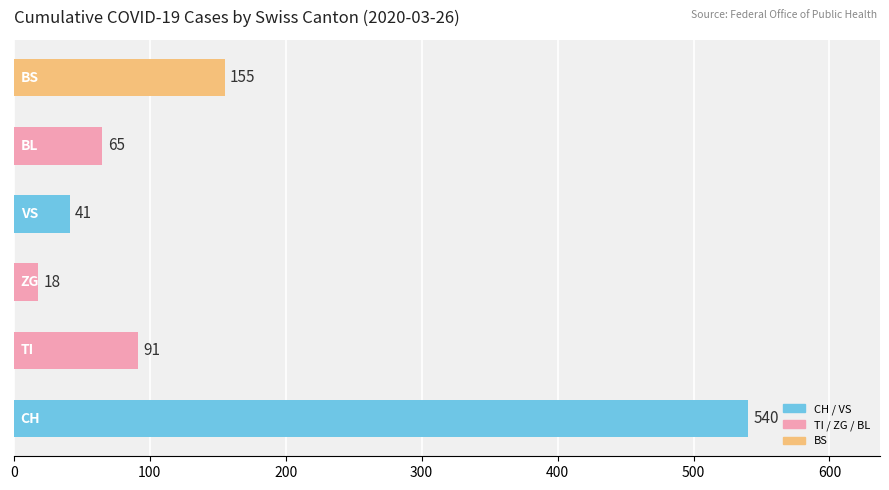

What is the maximum value shown in the chart?

540